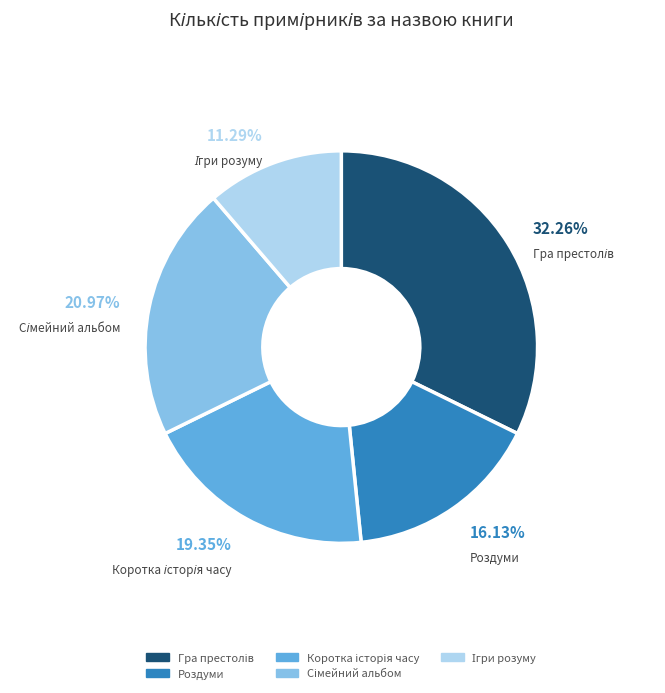

Is there any slice that represents more than half of the pie?

No